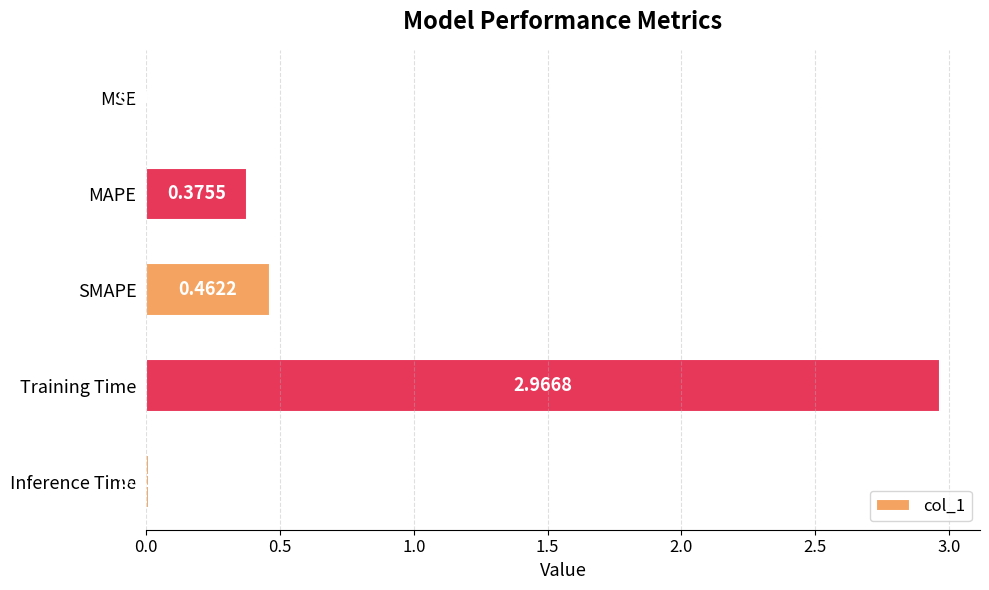

Are the bars horizontal?

Yes